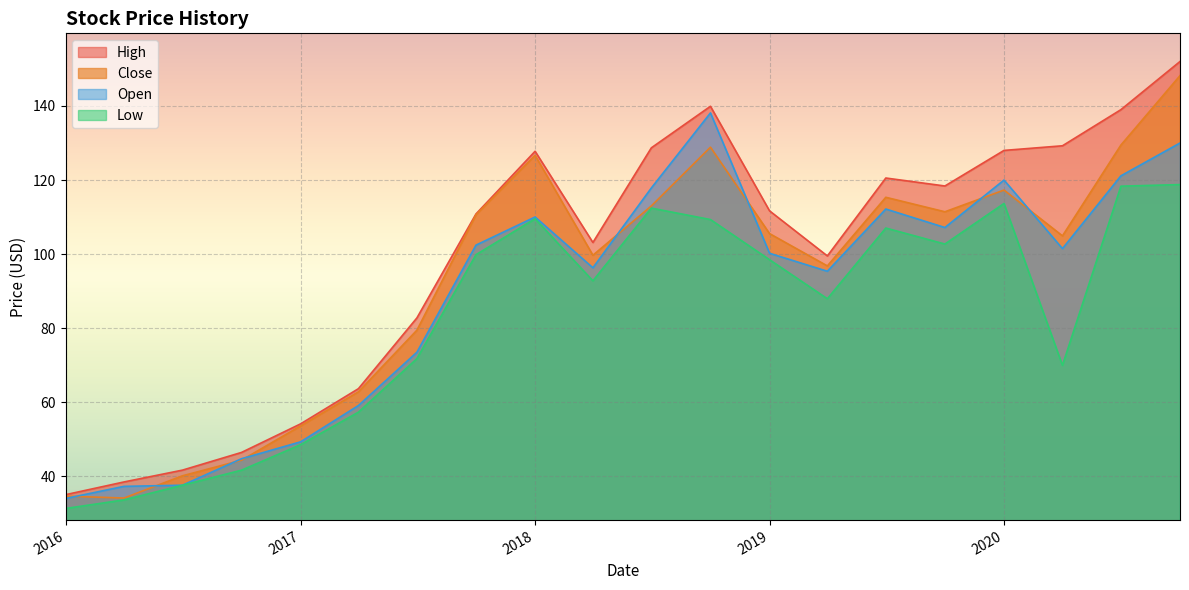

Which series has the largest total across all categories?

High